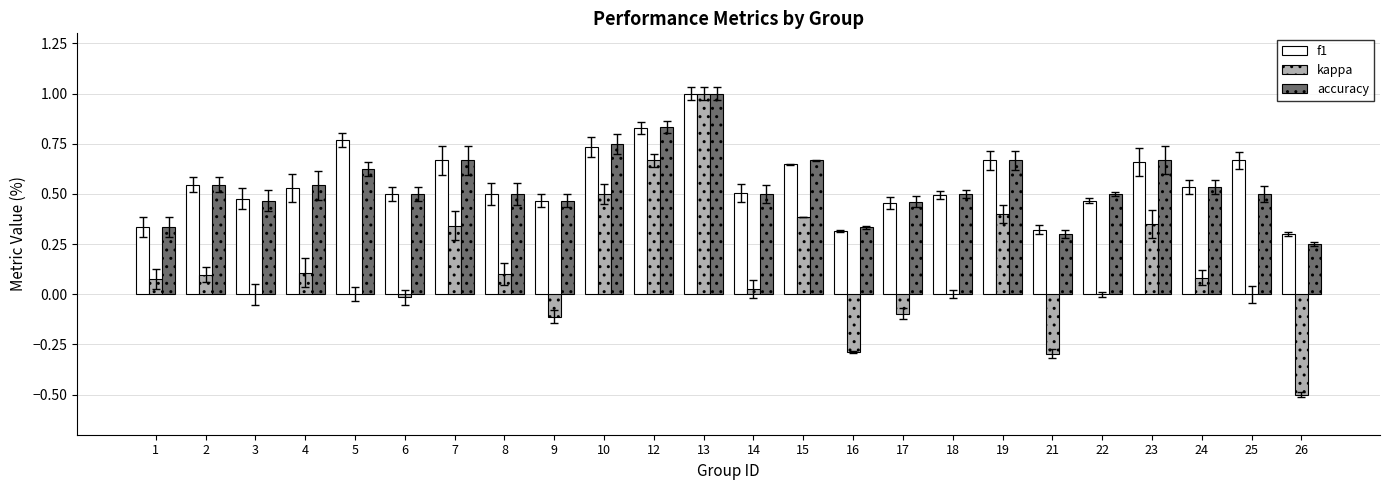

At which category is the sum across all series the highest?

13